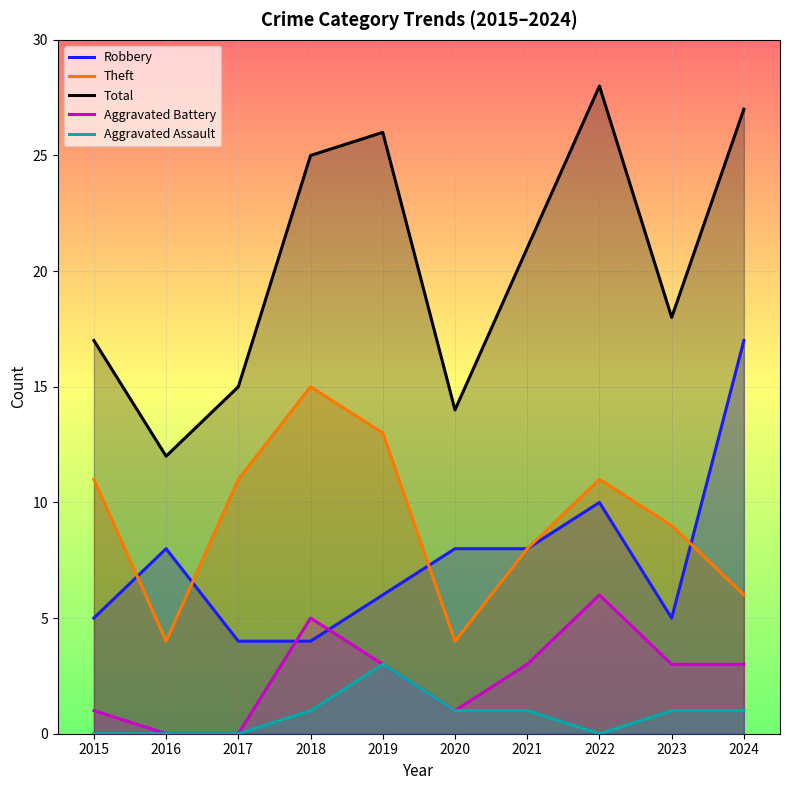

What is the total value across all series at 2022?

55